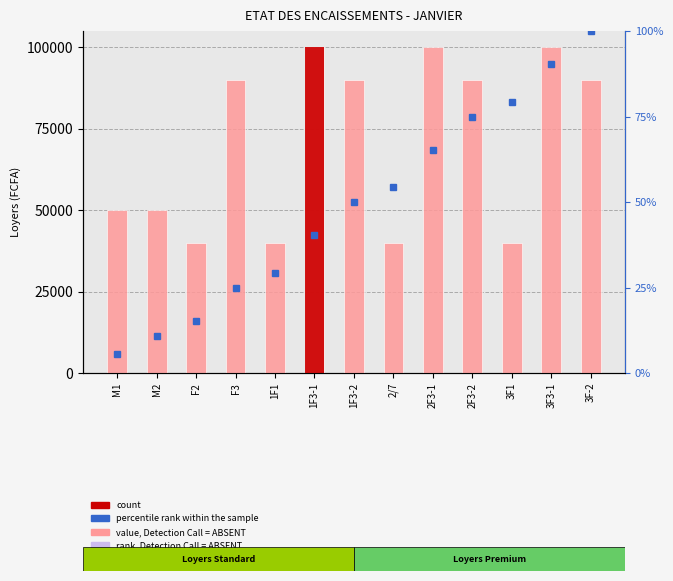

Which has a higher value, 2/7 or 1F1?

2/7